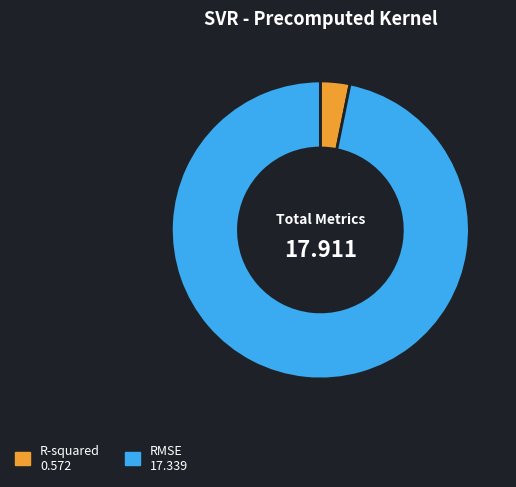

Count the number of slices in the pie.

2